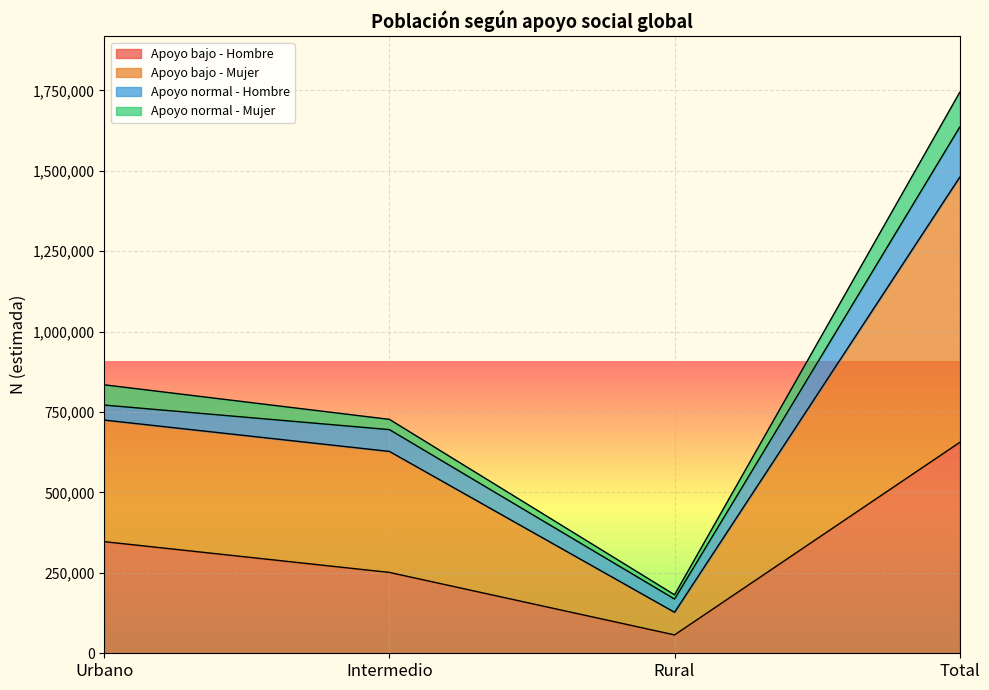

Which series has the largest range (max minus min)?

Apoyo bajo - Mujer